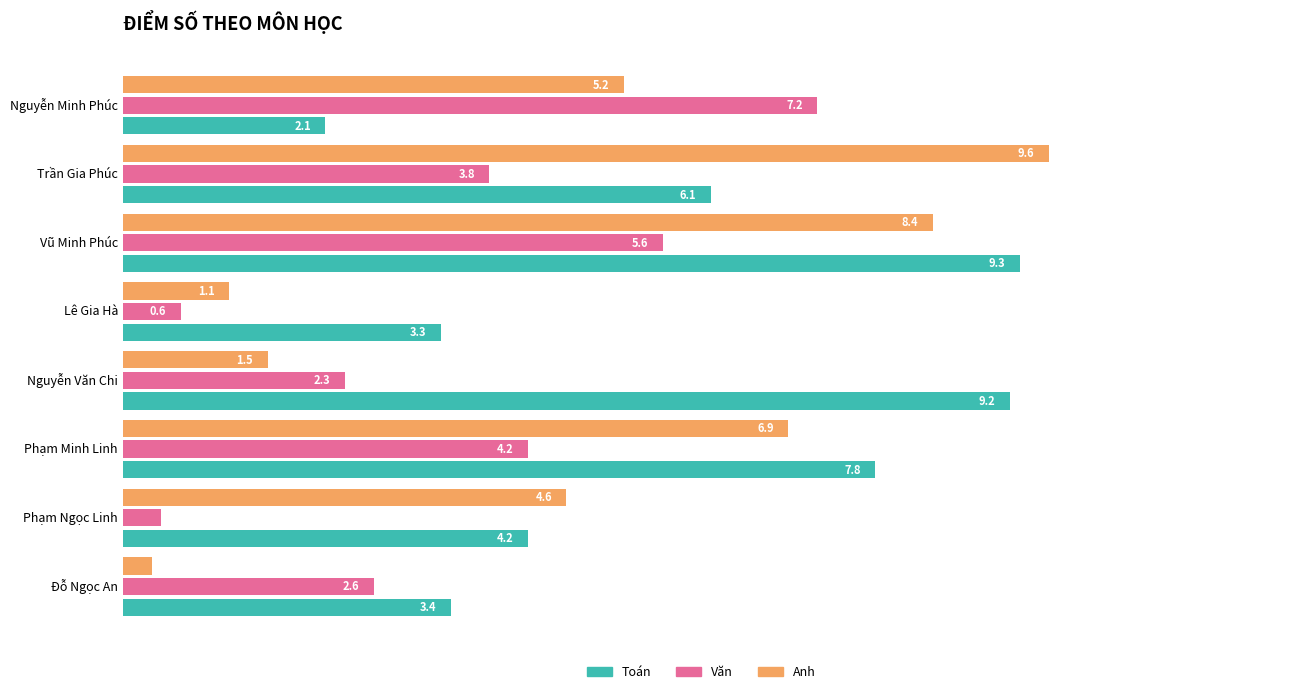

At which label is Toán closest to 5?

Phạm Ngọc Linh